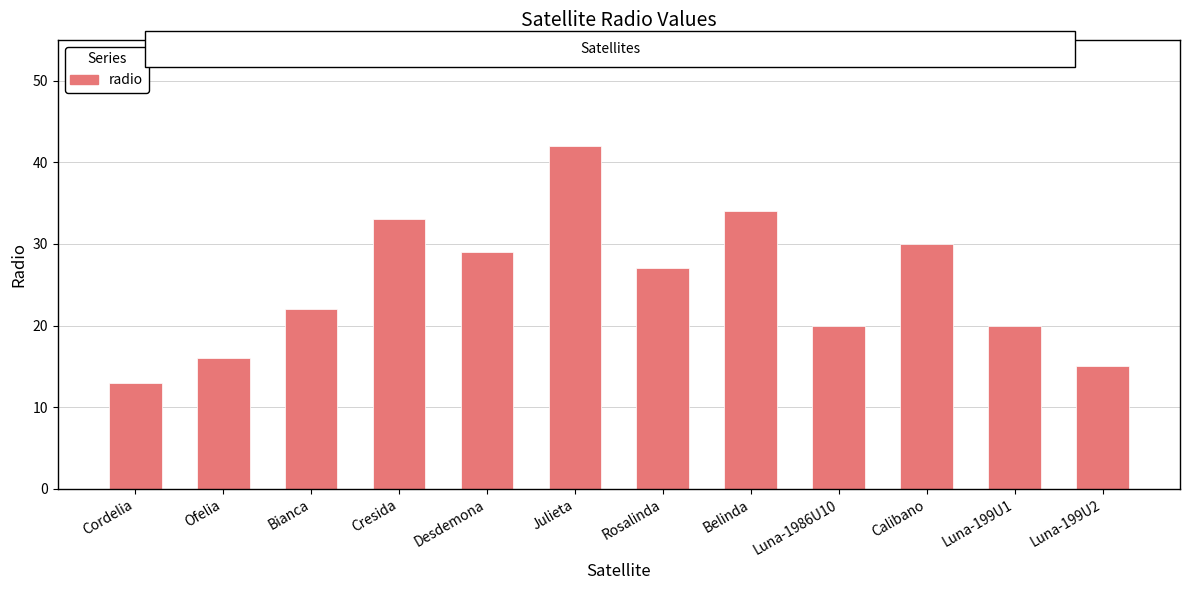

Count the number of data series in this chart.

1